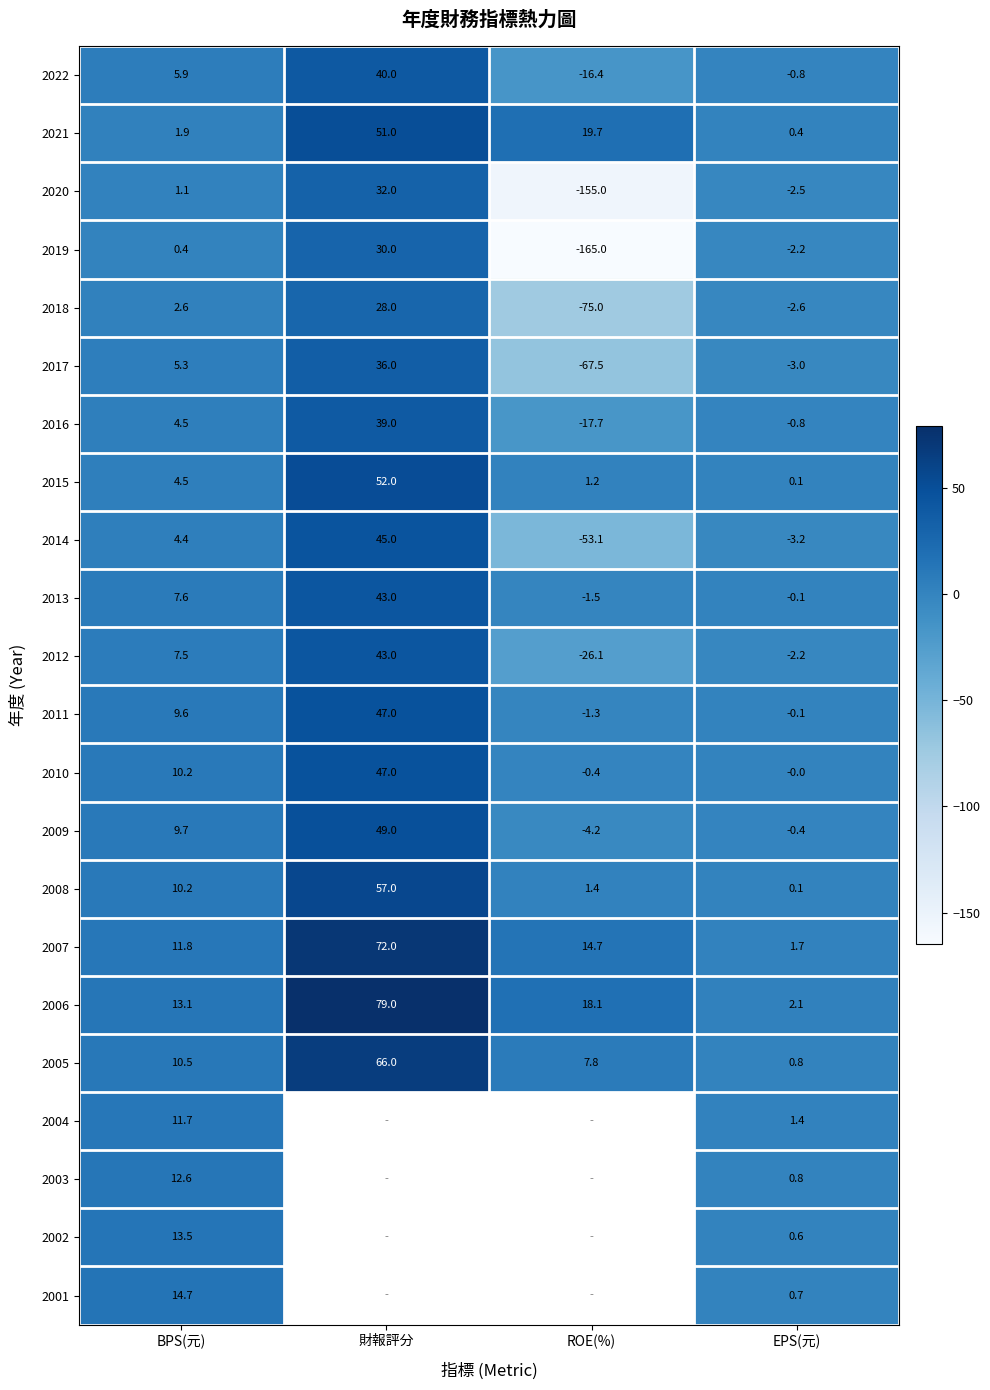

Where is 2015 nearest to the value 26?

BPS(元)